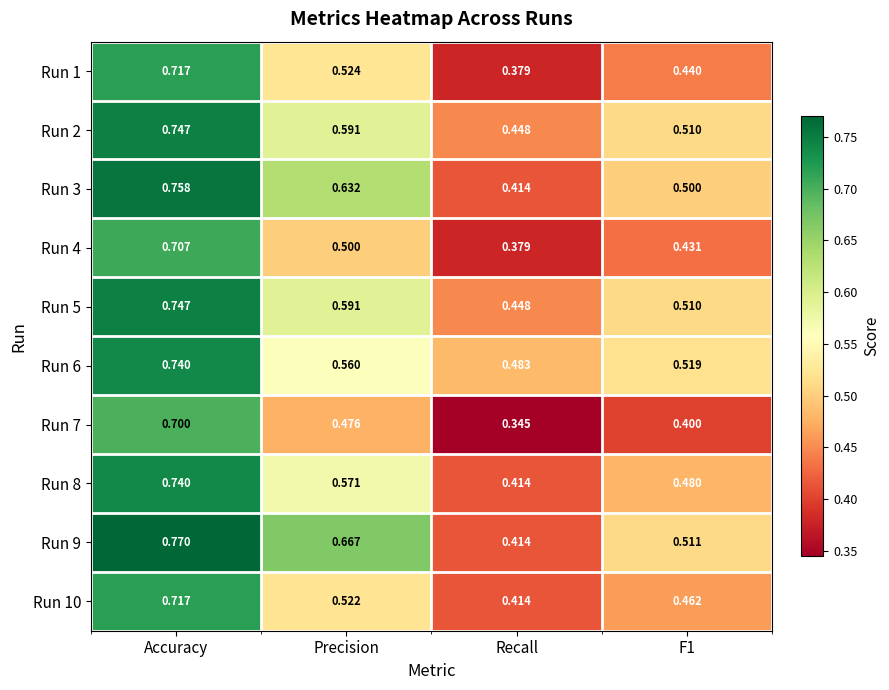

Is the value of Run 6 at Precision greater than the value of Run 4 at F1?

Yes